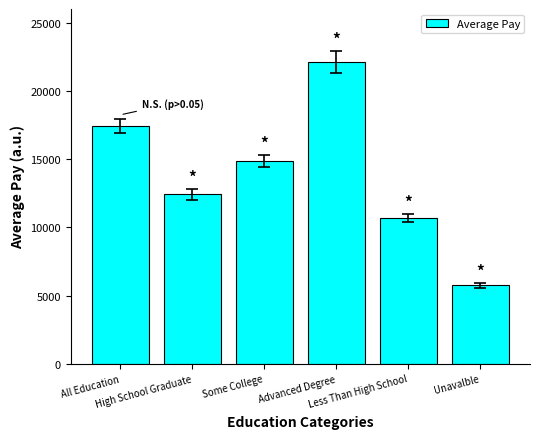

What is the maximum value shown in the chart?

22126.1